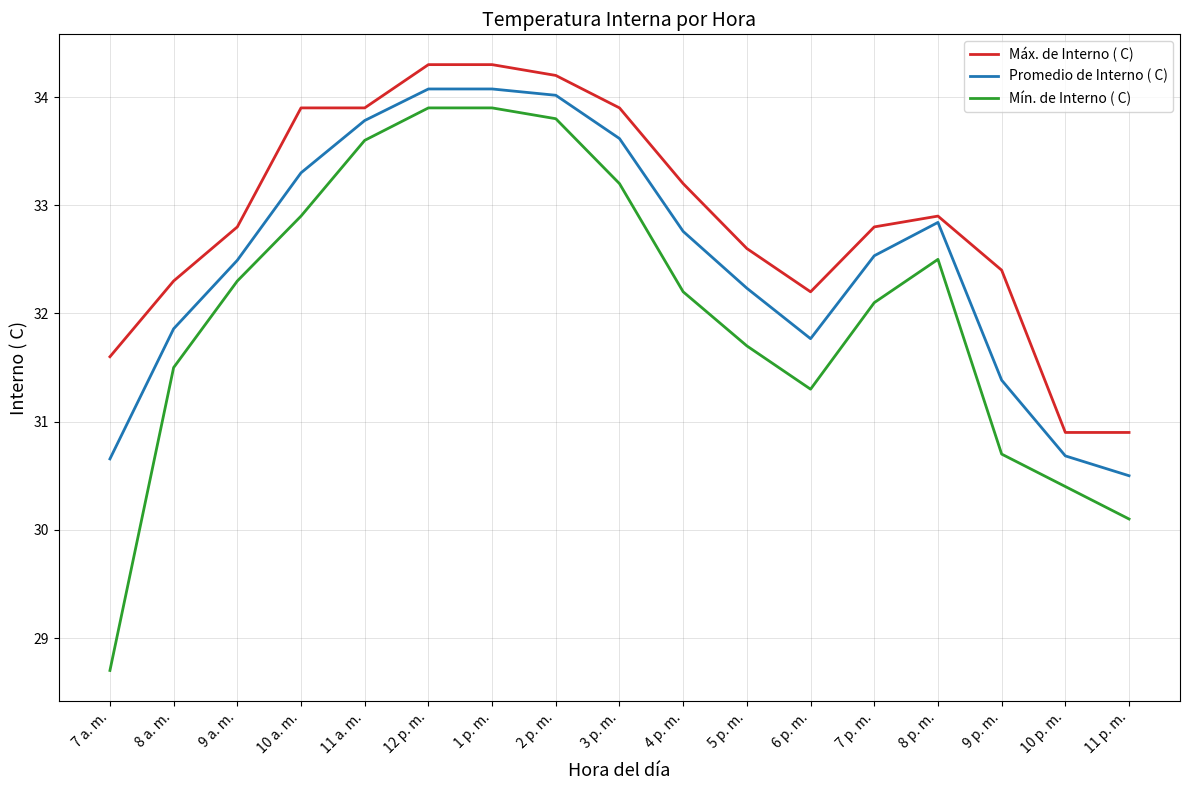

Reading right to left, what are all the values shown in this chart?

Máx. de Interno ( C): 11 p. m.=30.9	10 p. m.=30.9	9 p. m.=32.4	8 p. m.=32.9	7 p. m.=32.8	6 p. m.=32.2	5 p. m.=32.6	4 p. m.=33.2	3 p. m.=33.9	2 p. m.=34.2	1 p. m.=34.3	12 p. m.=34.3	11 a. m.=33.9	10 a. m.=33.9	9 a. m.=32.8	8 a. m.=32.3	7 a. m.=31.6
Promedio de Interno ( C): 11 p. m.=30.5	10 p. m.=30.7	9 p. m.=31.4	8 p. m.=32.8	7 p. m.=32.5	6 p. m.=31.8	5 p. m.=32.2	4 p. m.=32.8	3 p. m.=33.6	2 p. m.=34.0	1 p. m.=34.1	12 p. m.=34.1	11 a. m.=33.8	10 a. m.=33.3	9 a. m.=32.5	8 a. m.=31.9	7 a. m.=30.7
Mín. de Interno ( C): 11 p. m.=30.1	10 p. m.=30.4	9 p. m.=30.7	8 p. m.=32.5	7 p. m.=32.1	6 p. m.=31.3	5 p. m.=31.7	4 p. m.=32.2	3 p. m.=33.2	2 p. m.=33.8	1 p. m.=33.9	12 p. m.=33.9	11 a. m.=33.6	10 a. m.=32.9	9 a. m.=32.3	8 a. m.=31.5	7 a. m.=28.7